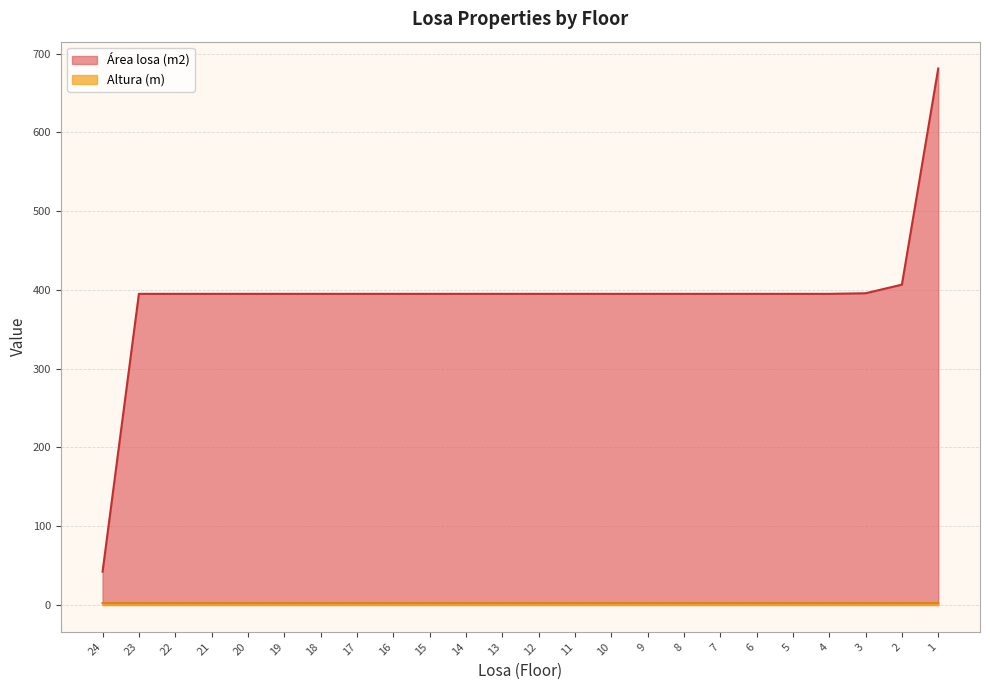

What is the spread (max minus min) of values at 18?

392.6